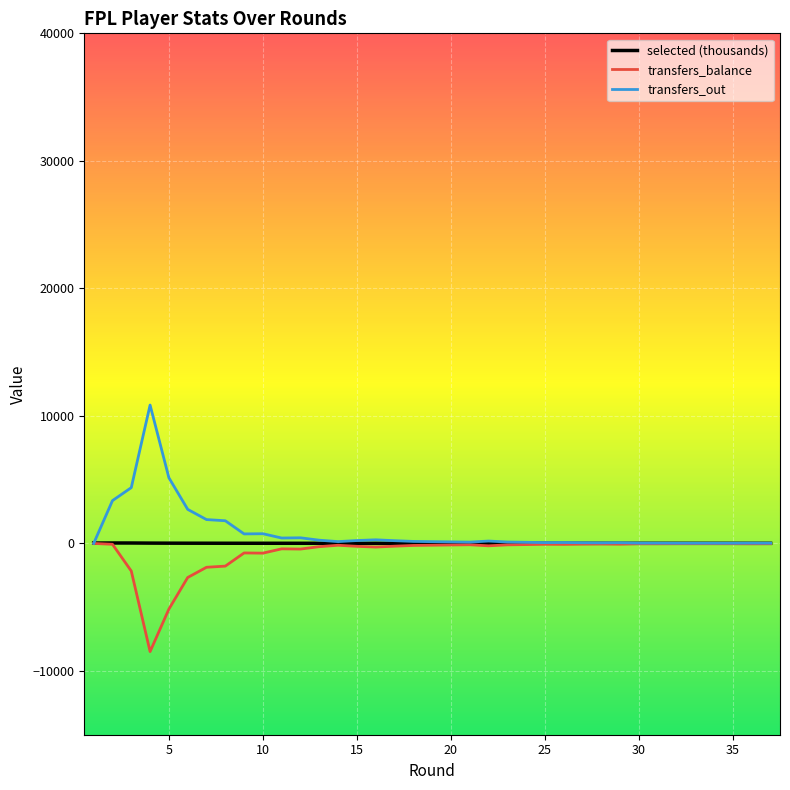

Which series has the largest range (max minus min)?

transfers_out